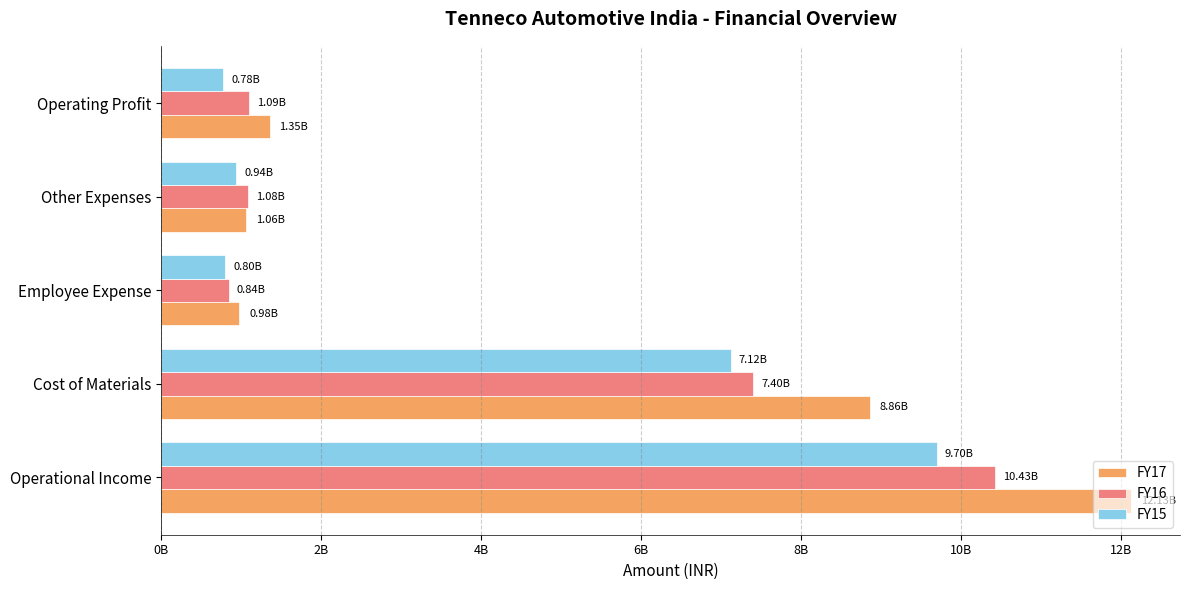

Which series has the largest range (max minus min)?

FY17